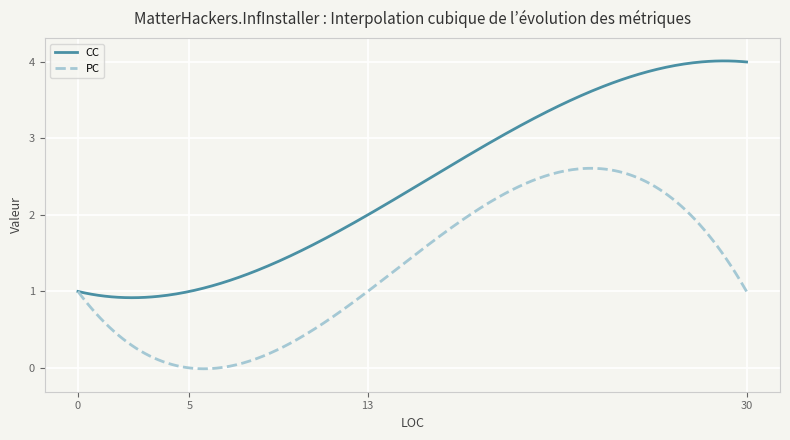

What is the highest value of the CC series?

4.0